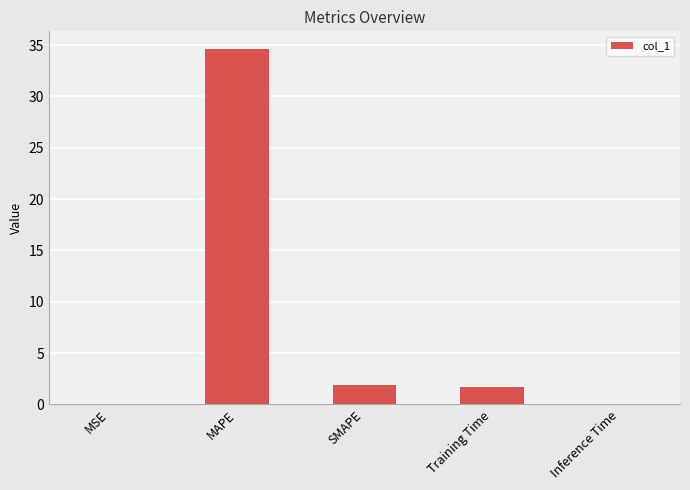

Are the bars horizontal?

No